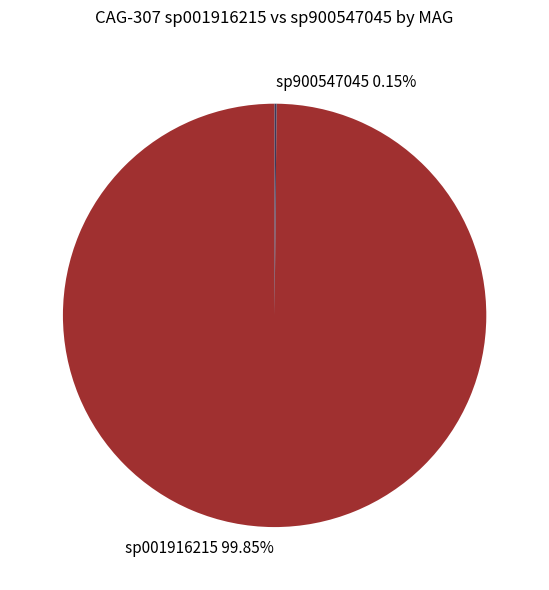

Which category has the biggest portion of the pie?

sp001916215 99.85%